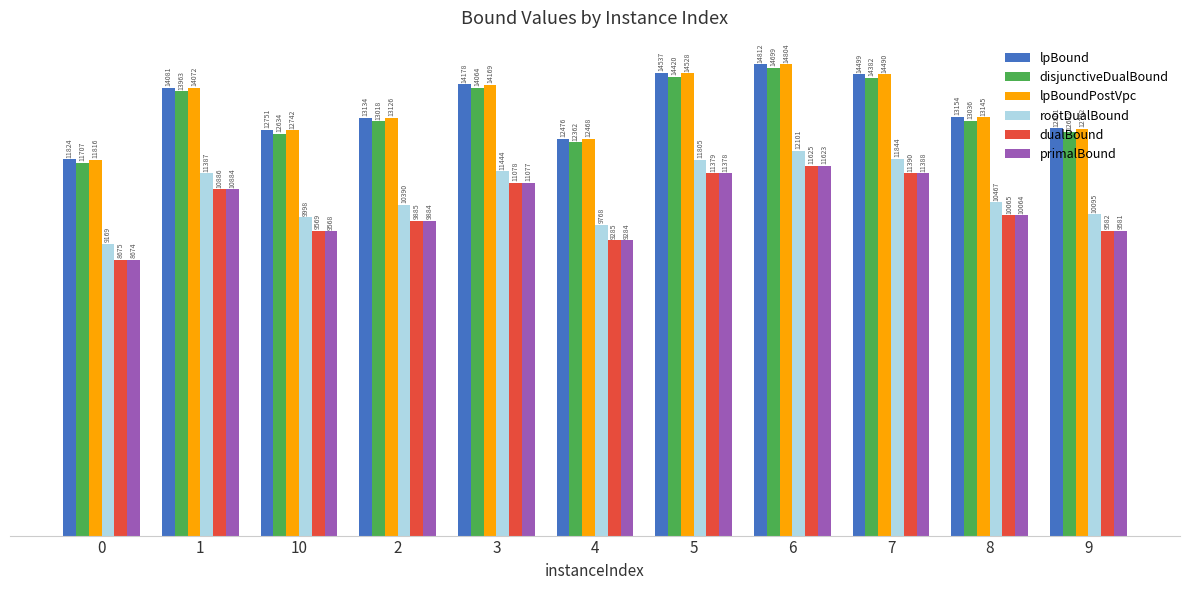

What is the difference between the highest and lowest values at 1?

3196.0